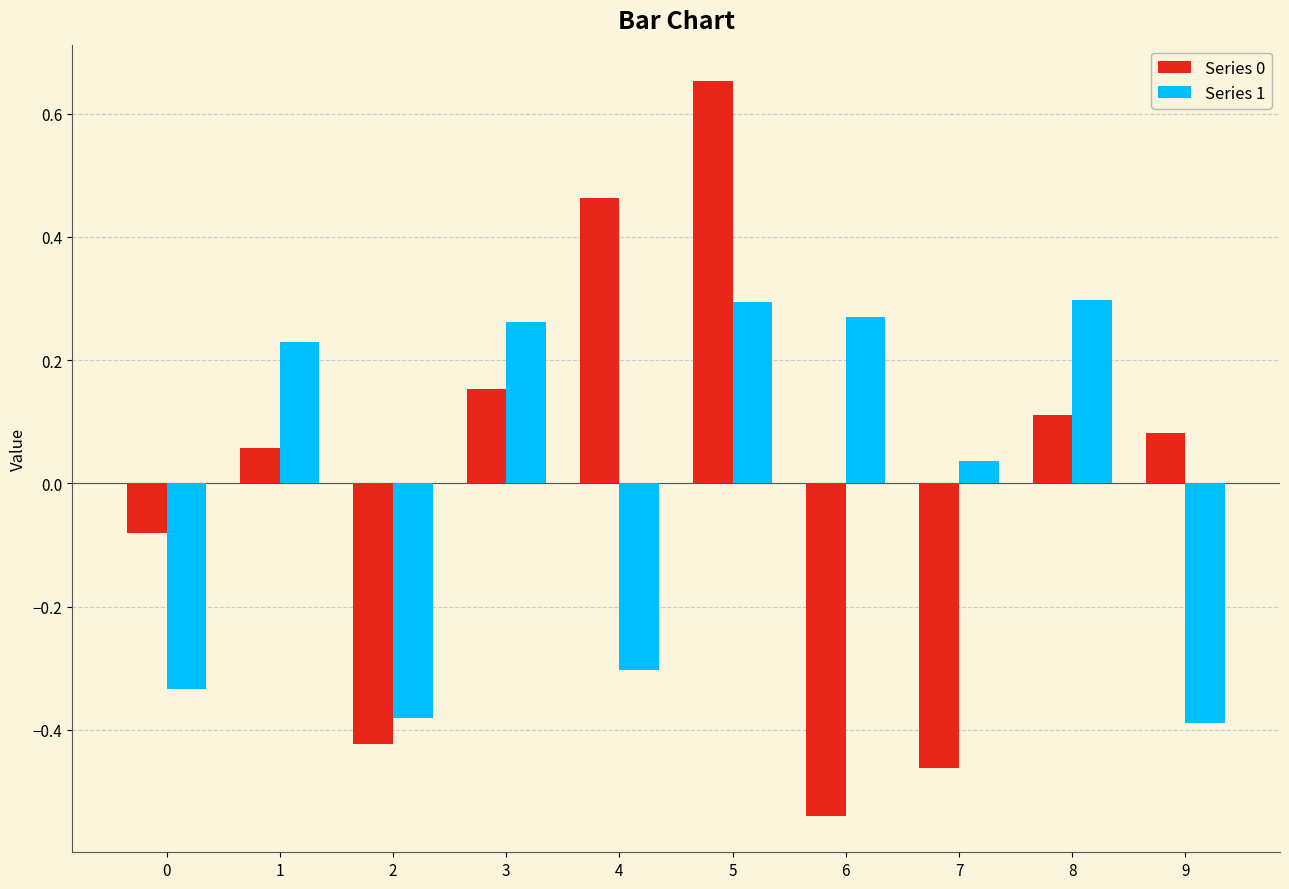

At which category does the chart reach its minimum across all series?

6